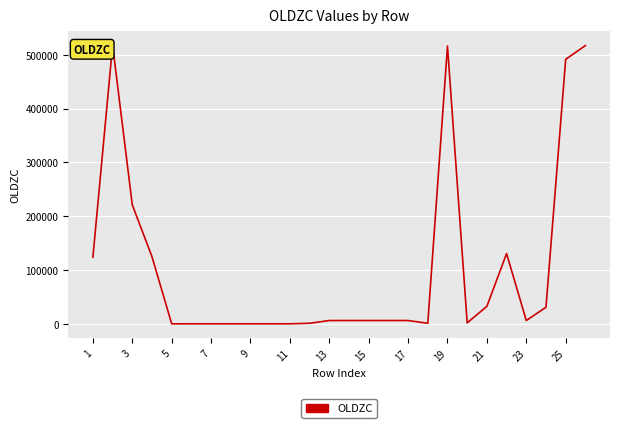

How many lines are shown in the chart?

1